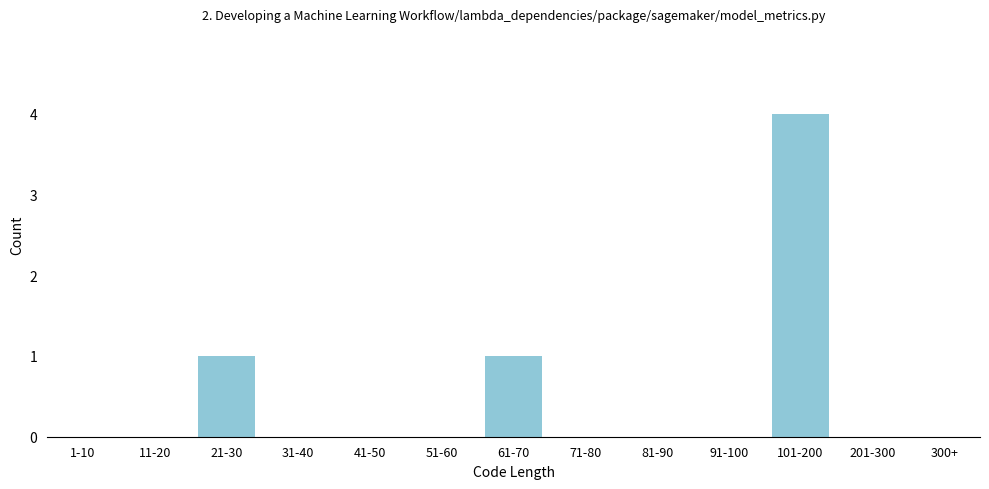

Reading left to right, what are all the values shown in this chart?

1-10=0	11-20=0	21-30=1	31-40=0	41-50=0	51-60=0	61-70=1	71-80=0	81-90=0	91-100=0	101-200=4	201-300=0	300+=0